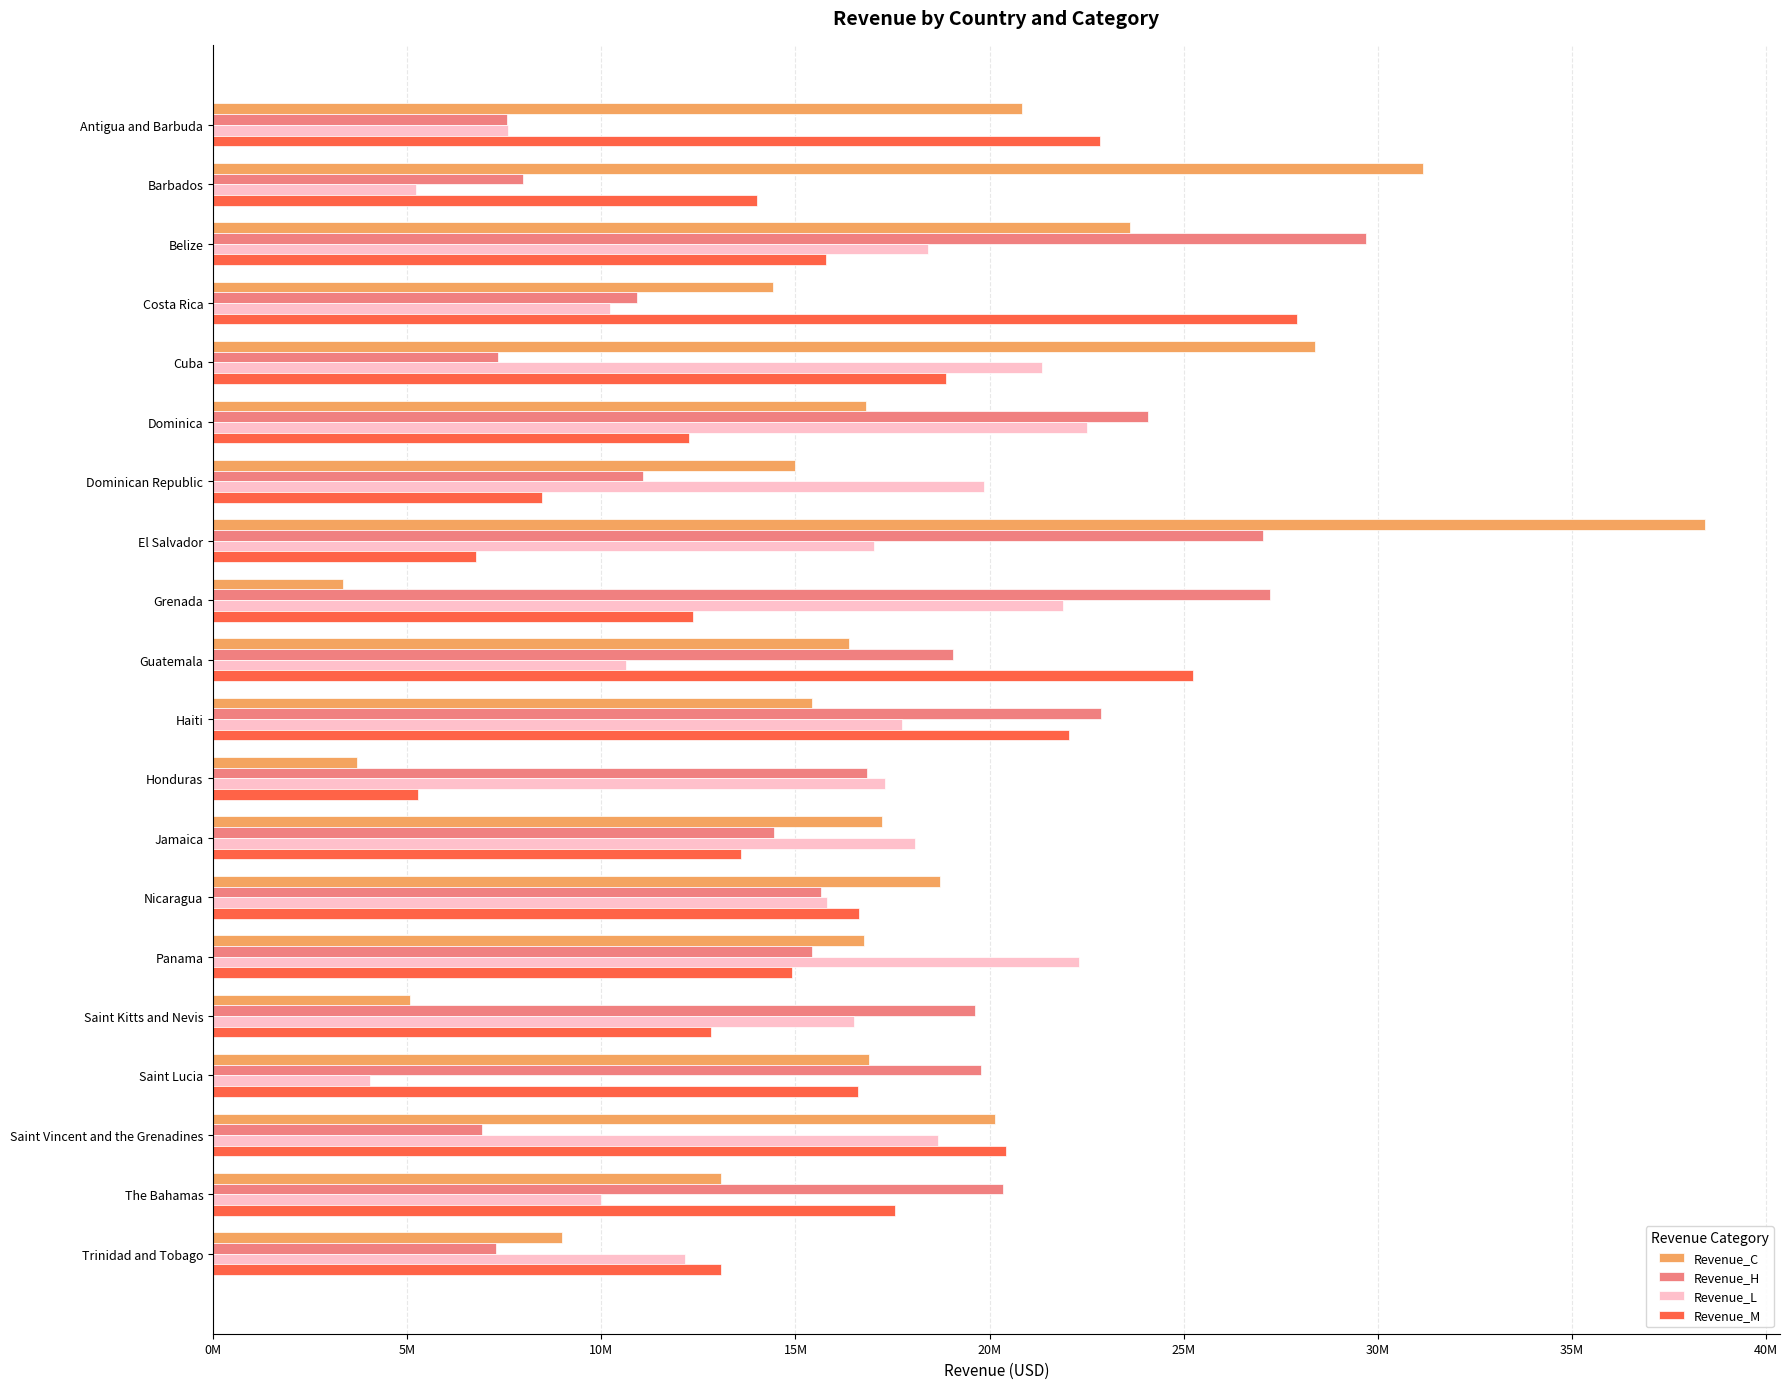

What are all the series names shown in the legend?

Revenue_C, Revenue_H, Revenue_L, Revenue_M